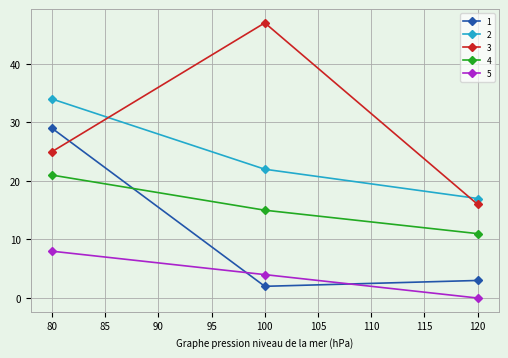

Reading right to left, what are all the values shown in this chart?

1: 120=3	100=2	80=29
2: 120=17	100=22	80=34
3: 120=16	100=47	80=25
4: 120=11	100=15	80=21
5: 120=0	100=4	80=8